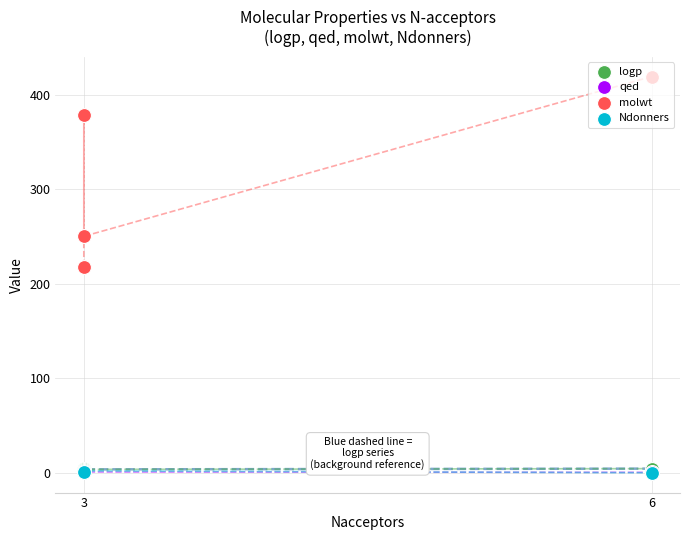

Which series has the largest total across all categories?

molwt